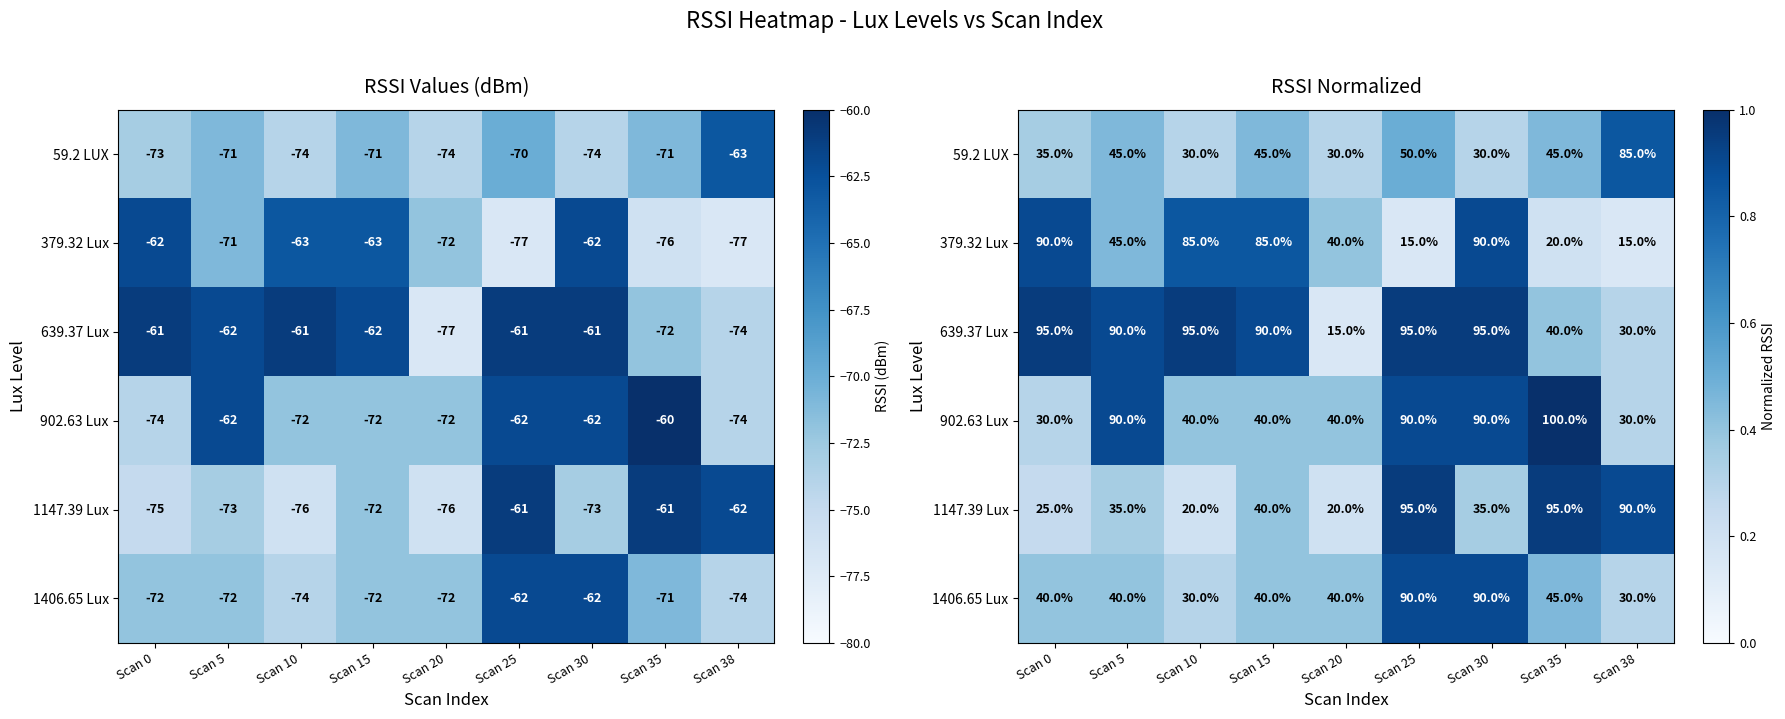

Which category has the lowest value in the 902.63 Lux series?

Scan 0